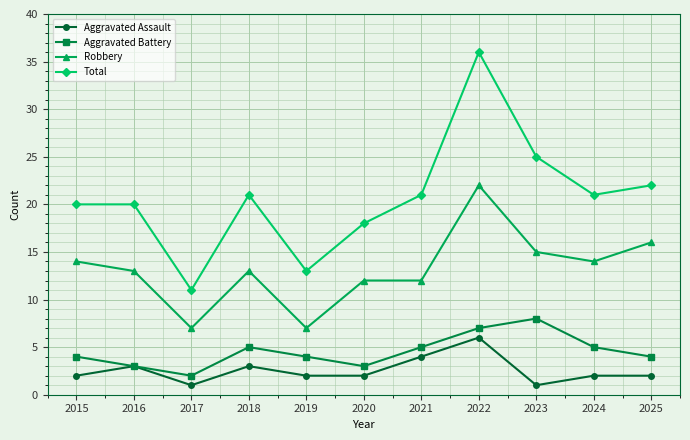

What is the total value across all series at 2025?

44